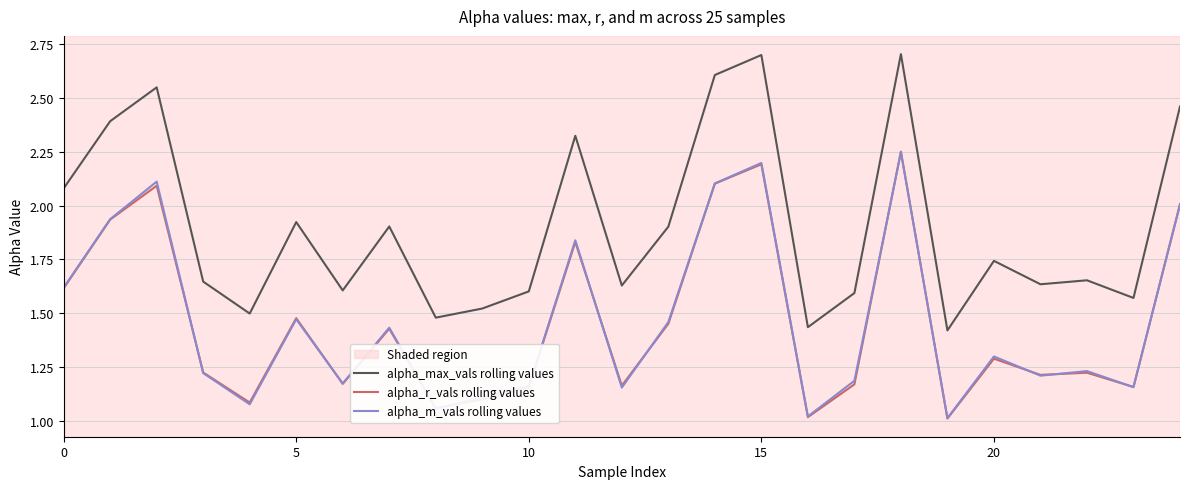

Which series has the largest total across all categories?

alpha_max_vals rolling values